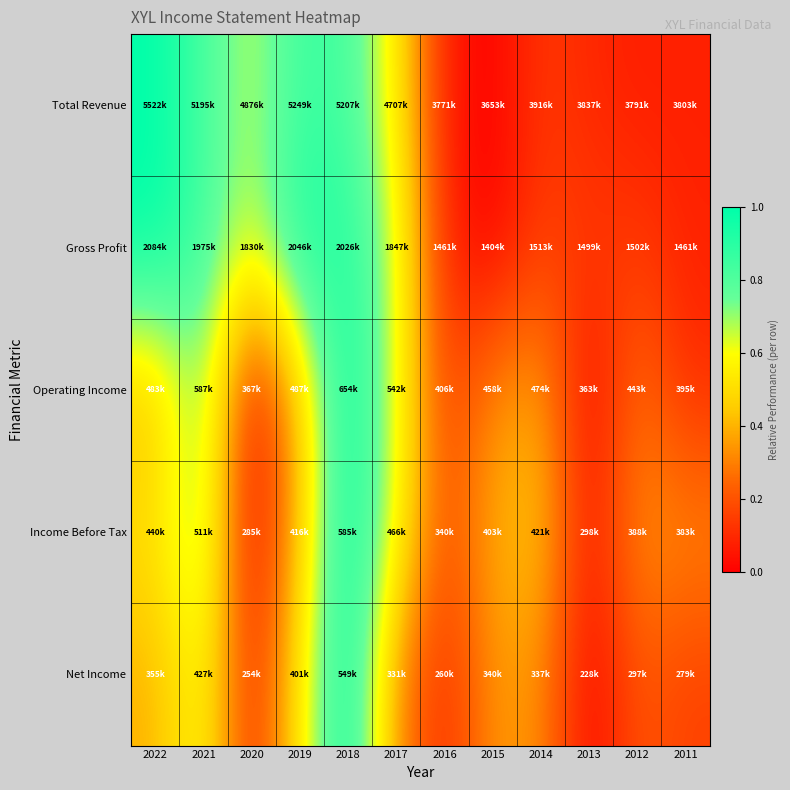

At how many categories does at least one series exceed 0?

12